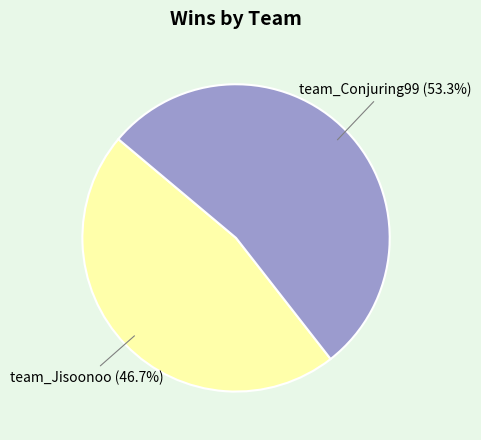

The team_Conjuring99 slice represents 39% of the pie. True or false?

False